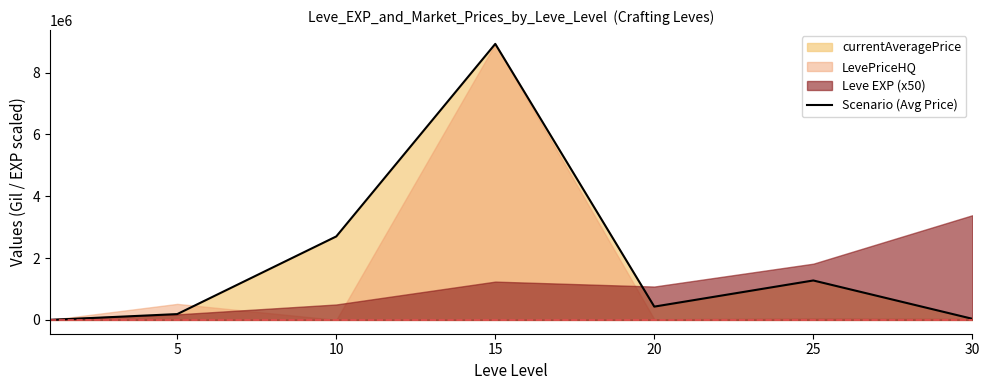

The value of Scenario (Avg Price) at 25 is 2042174. True or false?

False